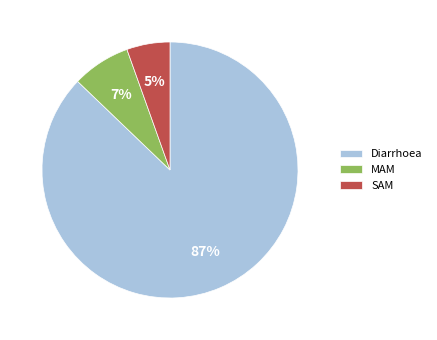

To the nearest percent, what is the average slice percentage?

33%